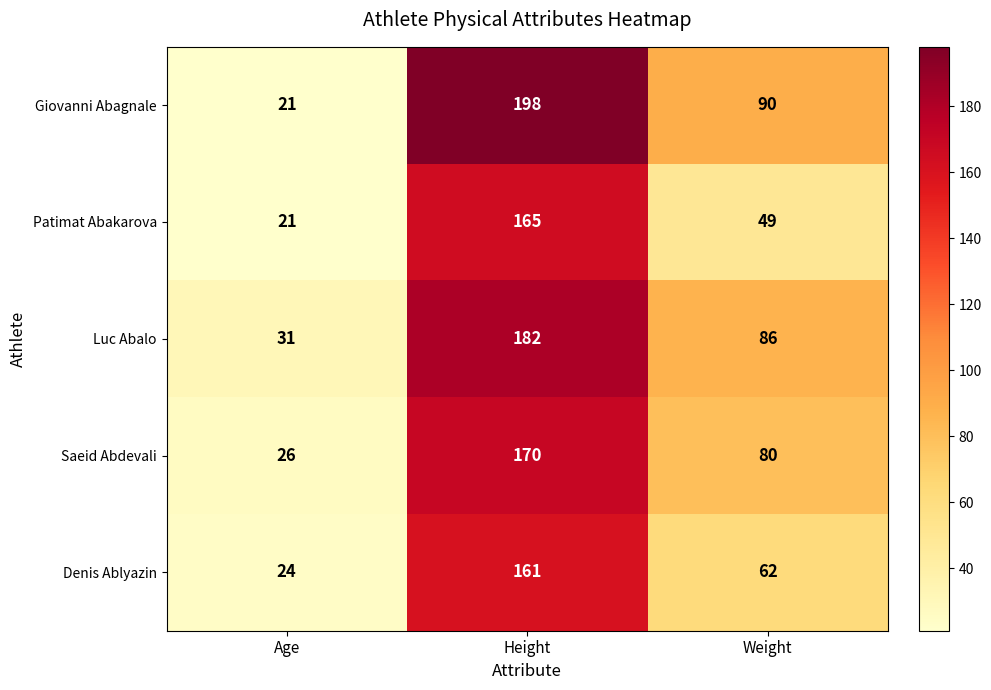

Reading right to left, transcribe all the data shown in this chart.

Giovanni Abagnale: 90	198	21
Patimat Abakarova: 49	165	21
Luc Abalo: 86	182	31
Saeid Abdevali: 80	170	26
Denis Ablyazin: 62	161	24